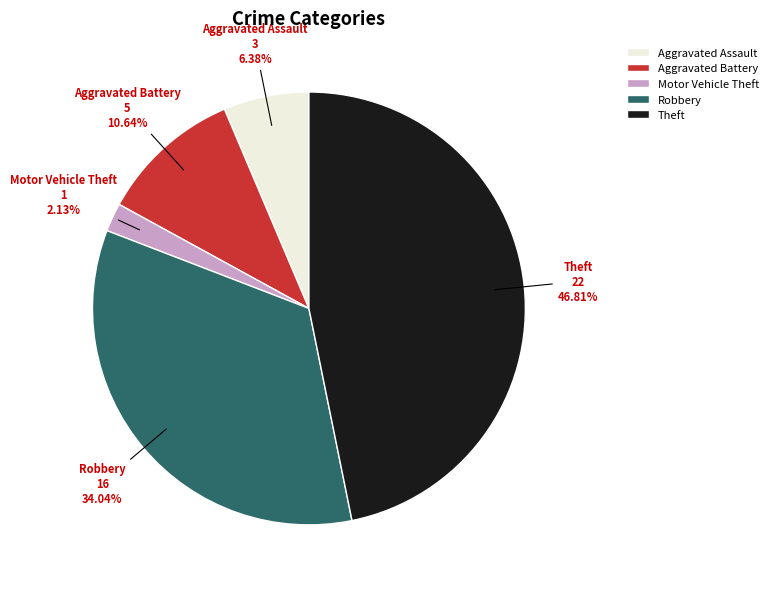

What is the largest slice in the pie chart?

Theft